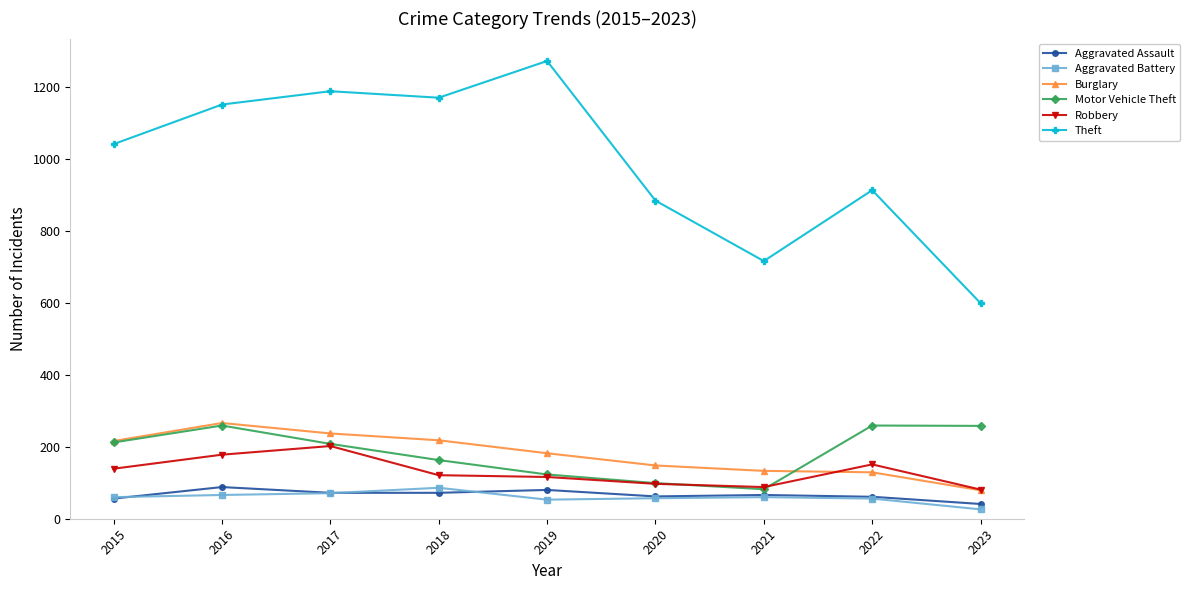

What are all the series names shown in the legend?

Aggravated Assault, Aggravated Battery, Burglary, Motor Vehicle Theft, Robbery, Theft